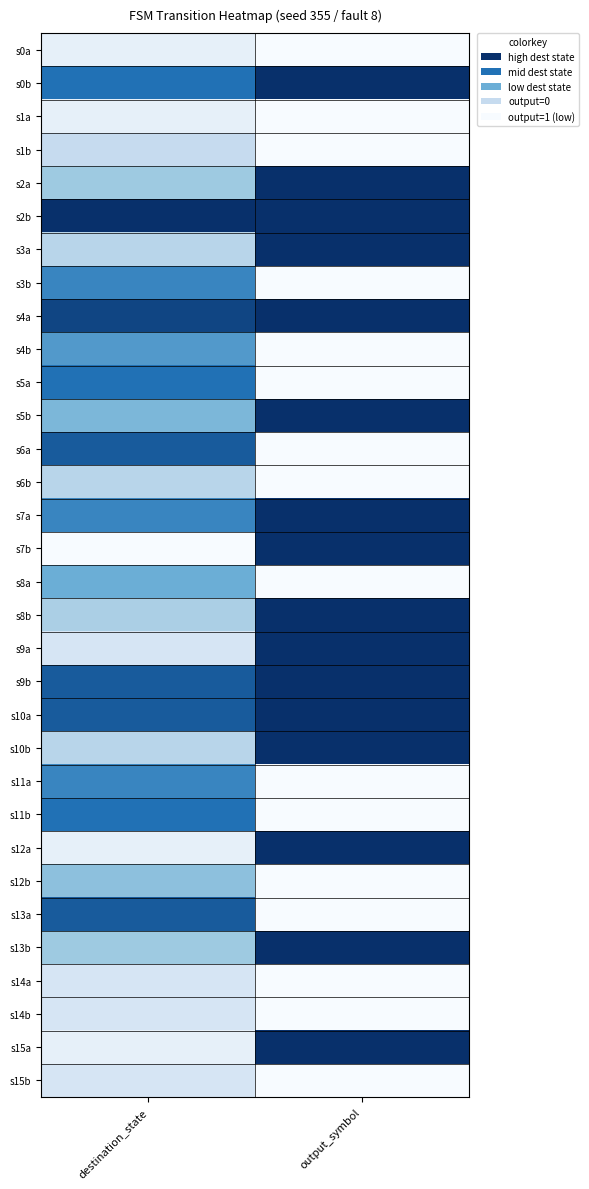

Reading right to left, what are all the values shown in this chart?

s0a: output_symbol=0.0	destination_state=0.1
s0b: output_symbol=1.0	destination_state=0.8
s1a: output_symbol=0.0	destination_state=0.1
s1b: output_symbol=0.0	destination_state=0.2
s2a: output_symbol=1.0	destination_state=0.4
s2b: output_symbol=1.0	destination_state=1.0
s3a: output_symbol=1.0	destination_state=0.3
s3b: output_symbol=0.0	destination_state=0.7
s4a: output_symbol=1.0	destination_state=0.9
s4b: output_symbol=0.0	destination_state=0.7
s5a: output_symbol=0.0	destination_state=0.8
s5b: output_symbol=1.0	destination_state=0.5
s6a: output_symbol=0.0	destination_state=0.9
s6b: output_symbol=0.0	destination_state=0.3
s7a: output_symbol=1.0	destination_state=0.7
s7b: output_symbol=1.0	destination_state=0.0
s8a: output_symbol=0.0	destination_state=0.6
s8b: output_symbol=1.0	destination_state=0.3
s9a: output_symbol=1.0	destination_state=0.1
s9b: output_symbol=1.0	destination_state=0.9
s10a: output_symbol=1.0	destination_state=0.9
s10b: output_symbol=1.0	destination_state=0.3
s11a: output_symbol=0.0	destination_state=0.7
s11b: output_symbol=0.0	destination_state=0.8
s12a: output_symbol=1.0	destination_state=0.1
s12b: output_symbol=0.0	destination_state=0.5
s13a: output_symbol=0.0	destination_state=0.9
s13b: output_symbol=1.0	destination_state=0.4
s14a: output_symbol=0.0	destination_state=0.1
s14b: output_symbol=0.0	destination_state=0.1
s15a: output_symbol=1.0	destination_state=0.1
s15b: output_symbol=0.0	destination_state=0.1